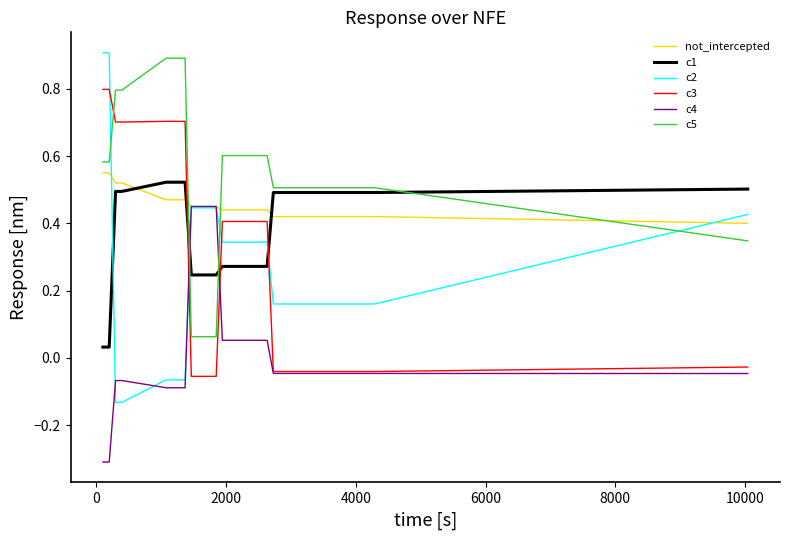

Which series has the largest total across all categories?

c5